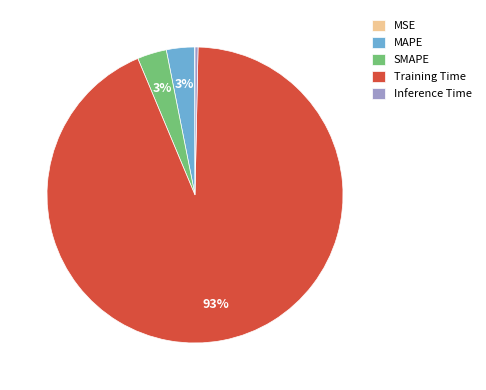

What is the majority slice?

Training Time